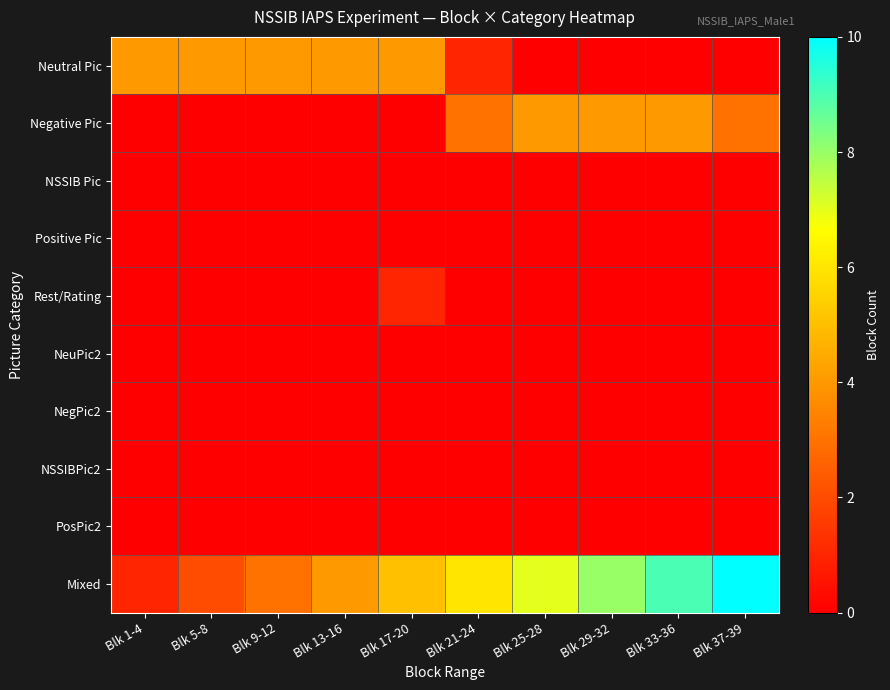

Which series has the largest total across all categories?

Mixed